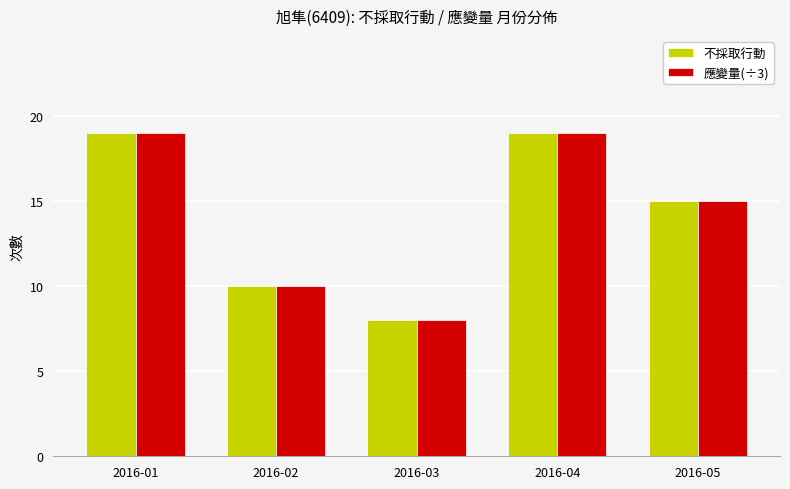

What is the total value across all series at 2016-04?

38